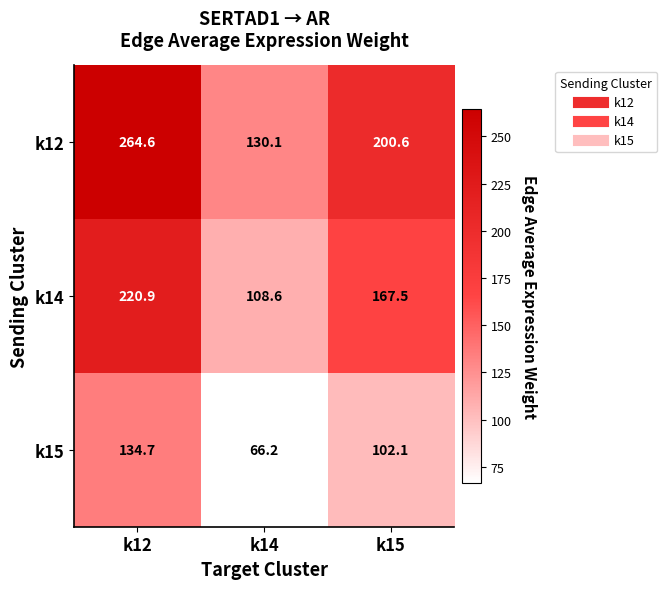

How many series are shown in this chart?

3